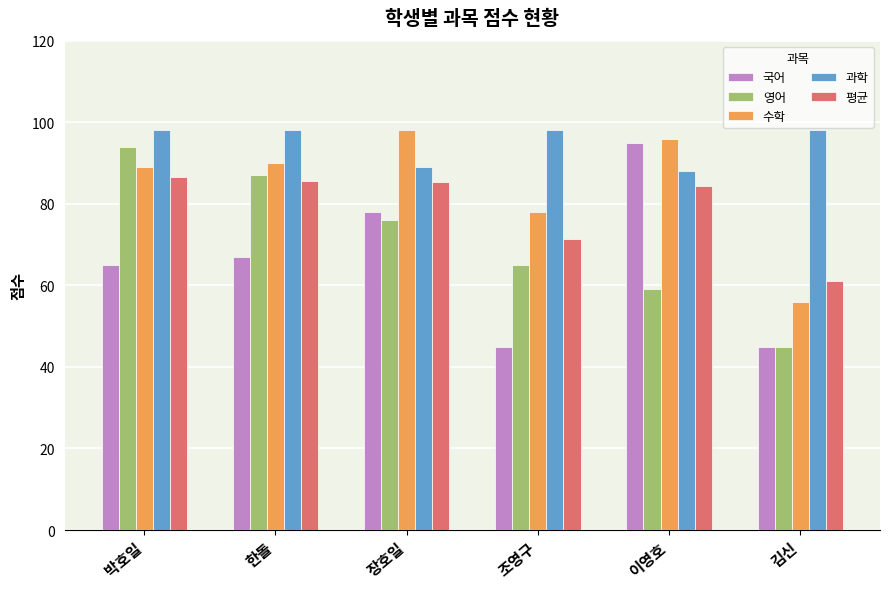

The value of 영어 at 조영구 is 85.1. True or false?

False